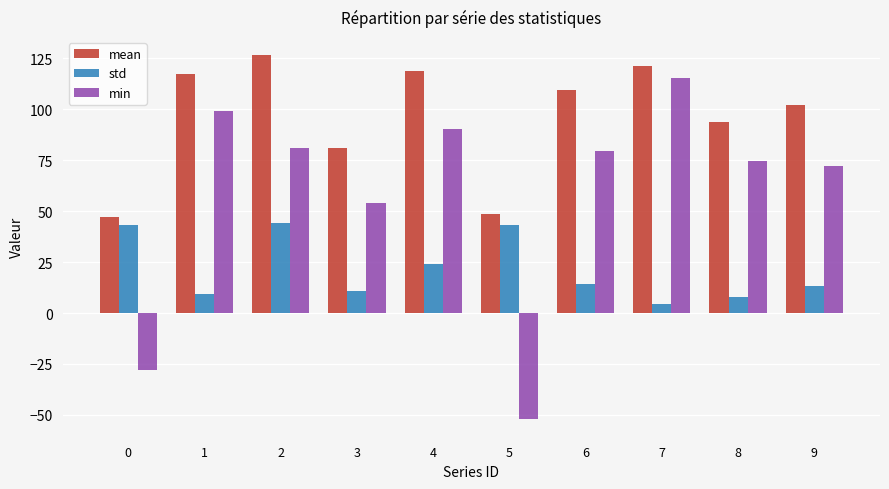

List the series in order of their peak value, highest first.

mean, min, std